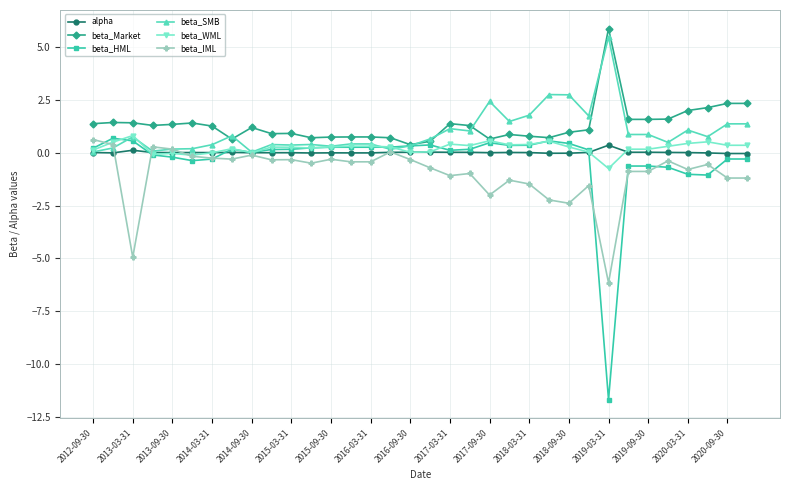

True or false: beta_IML and beta_SMB cross at least once.

True